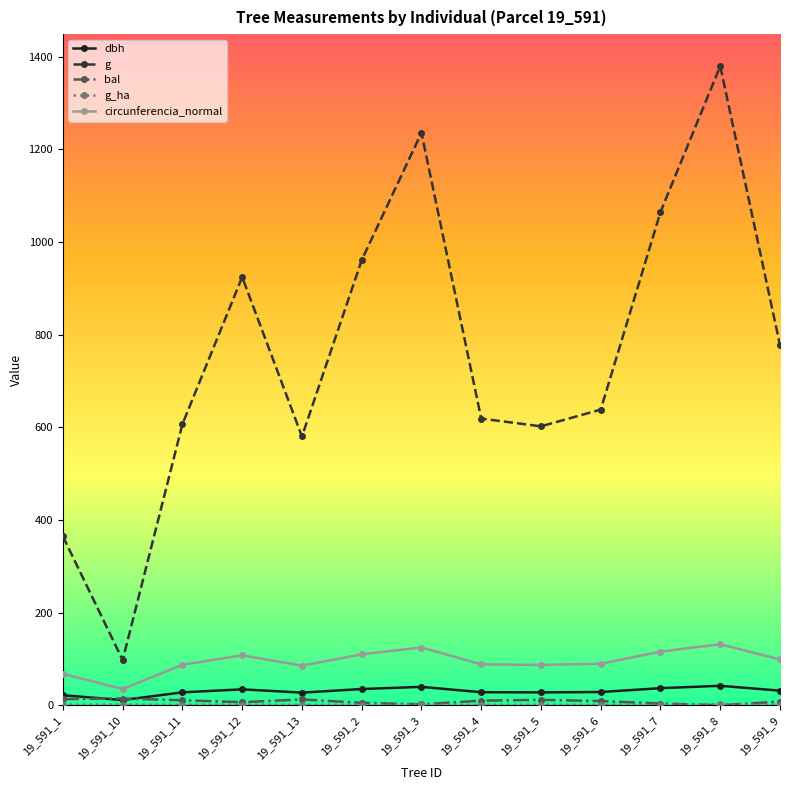

At which category does the chart reach its peak across all series?

19_591_8